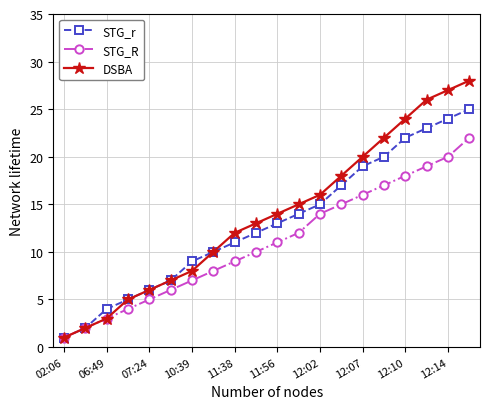

What is the maximum value for DSBA?

28